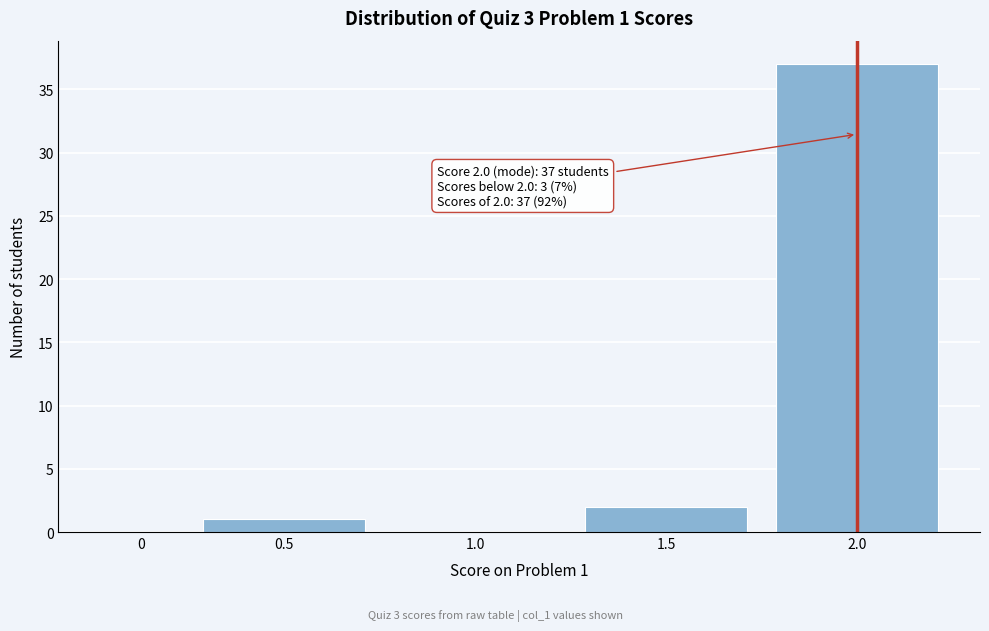

Reading left to right, list all the values displayed in this chart.

0=0	0.5=1	1.0=0	1.5=2	2.0=37